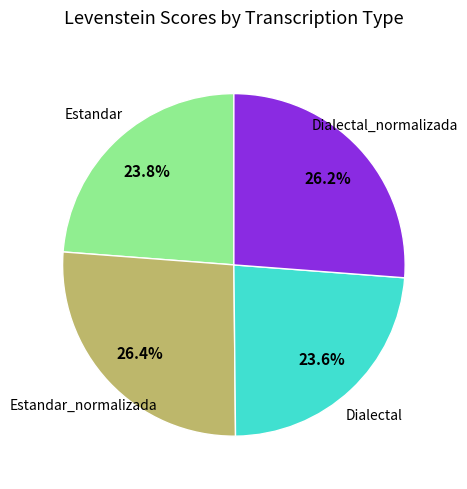

Is there any slice that represents more than half of the pie?

No